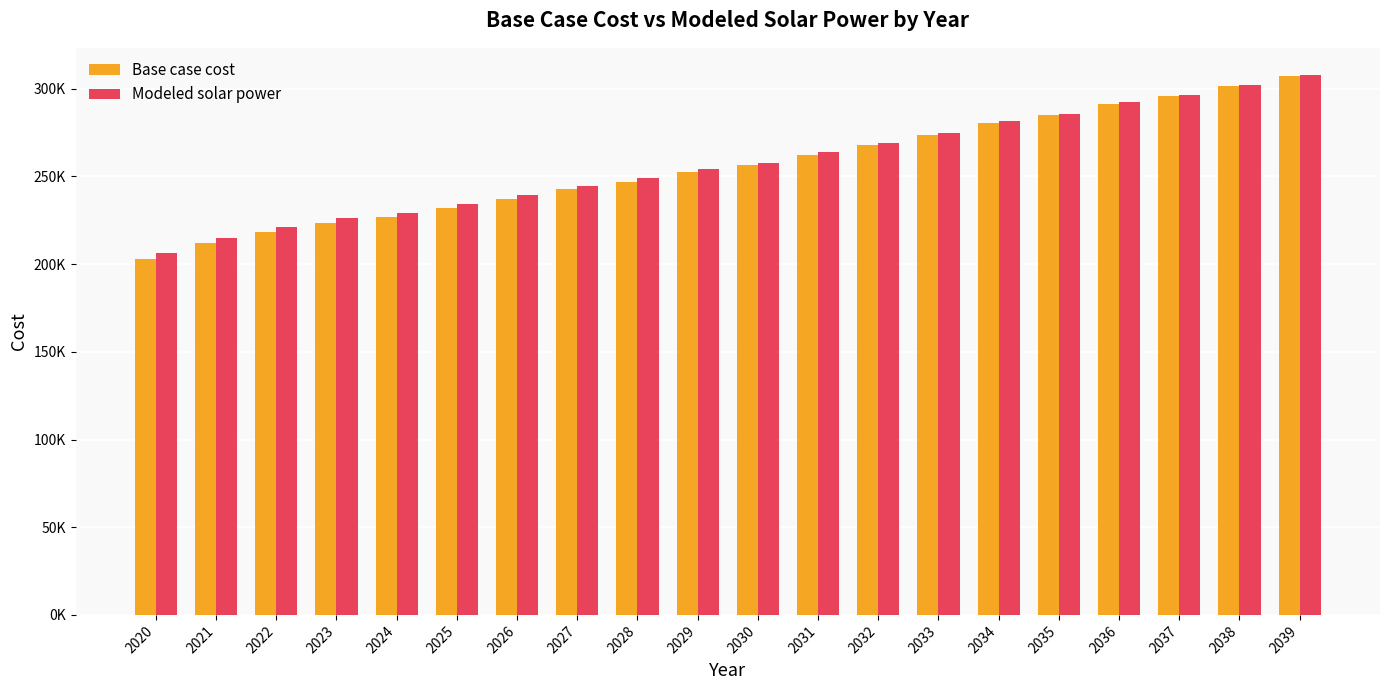

What are all the series names shown in the legend?

Base case cost, Modeled solar power